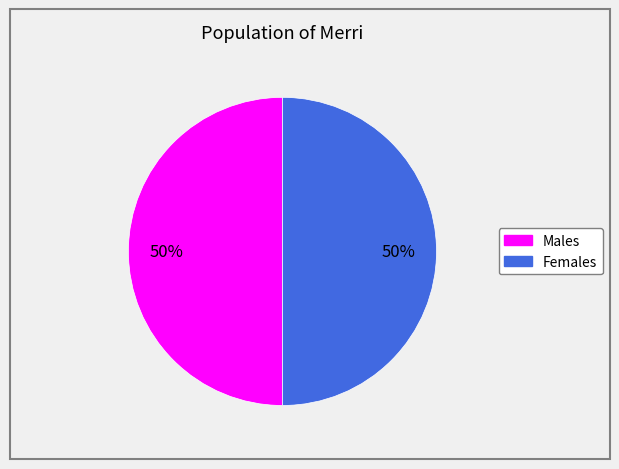

To the nearest percent, what is the difference between the largest and smallest slice percentages?

0%